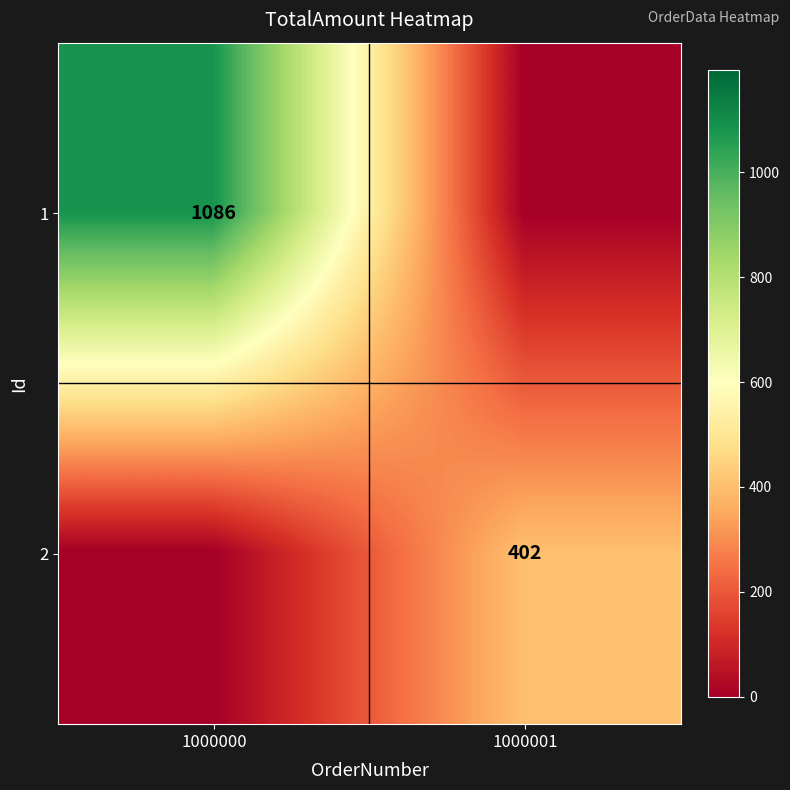

Is it true that 1 equals 1921 at 1000000?

False